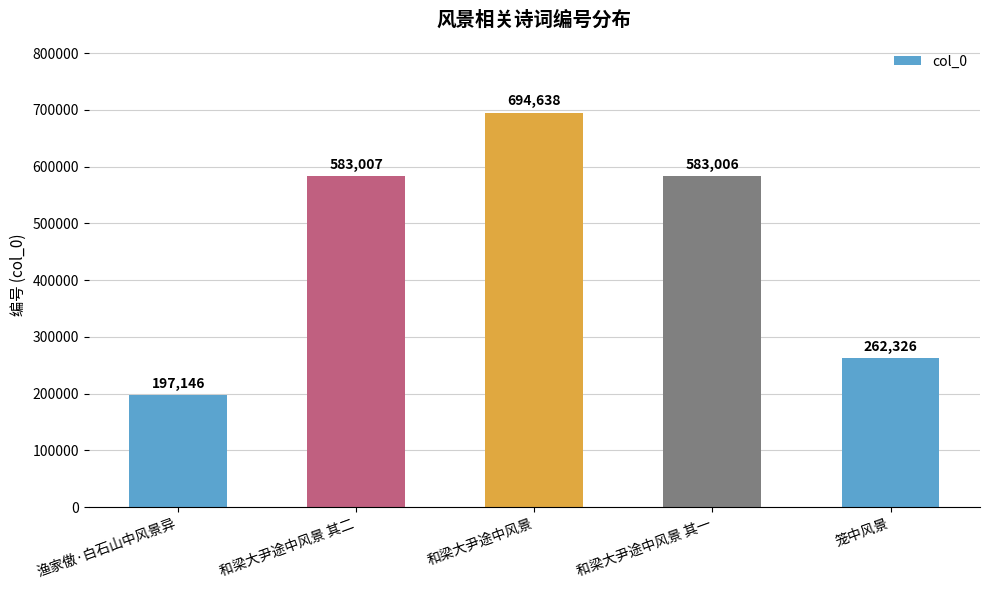

What is the change in value from 和梁大尹途中风景 to 笼中风景?

-432312